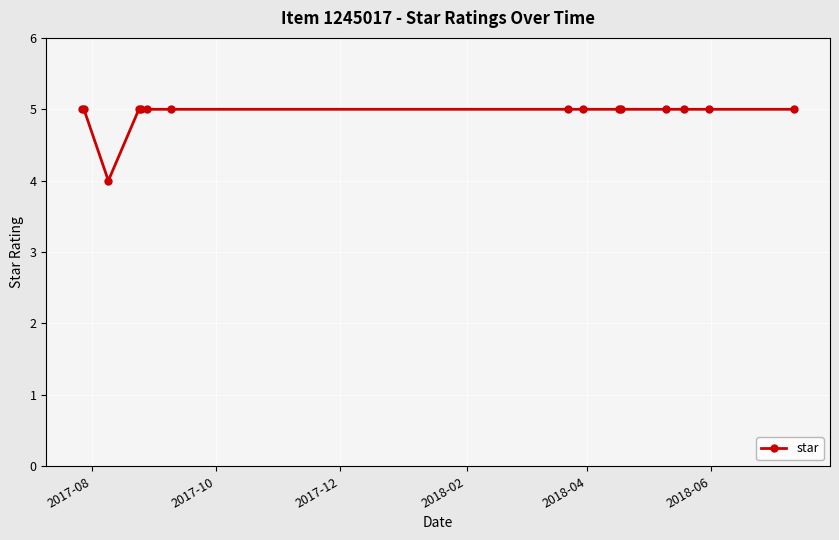

What is the value of the 10th point from the left?

5